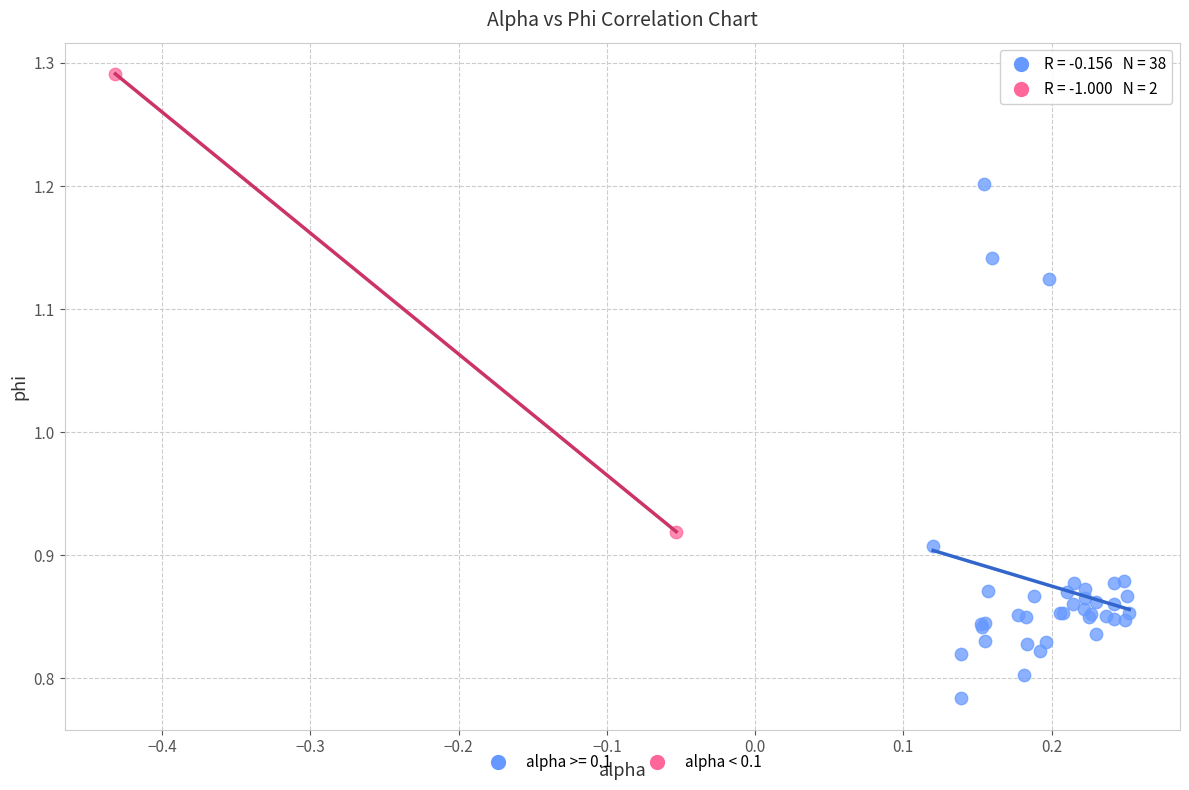

What are all the series names shown in the legend?

alpha >= 0.1, alpha < 0.1